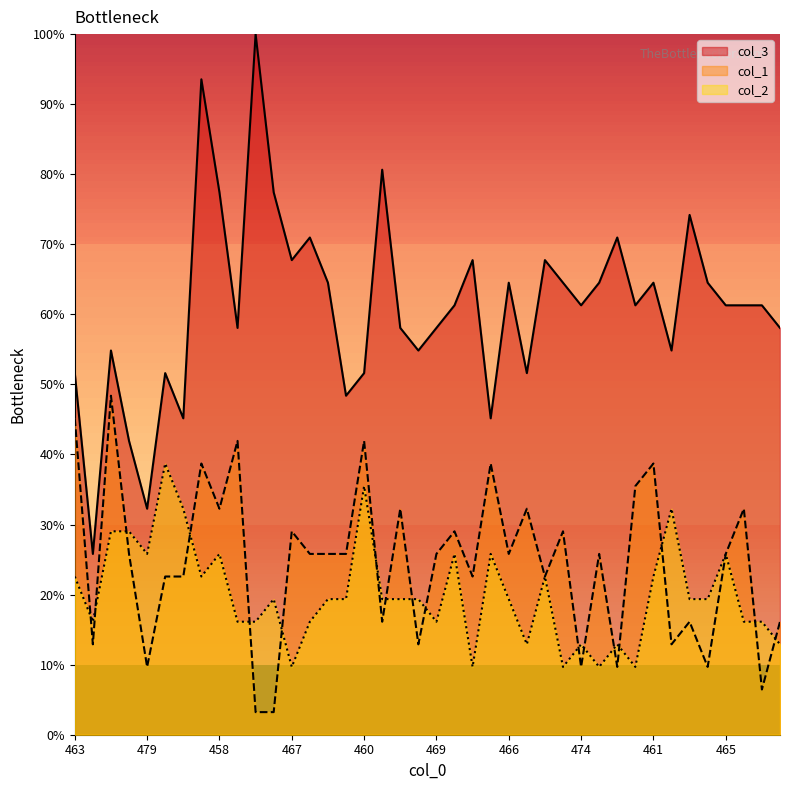

At how many categories does at least one series exceed 46?

35